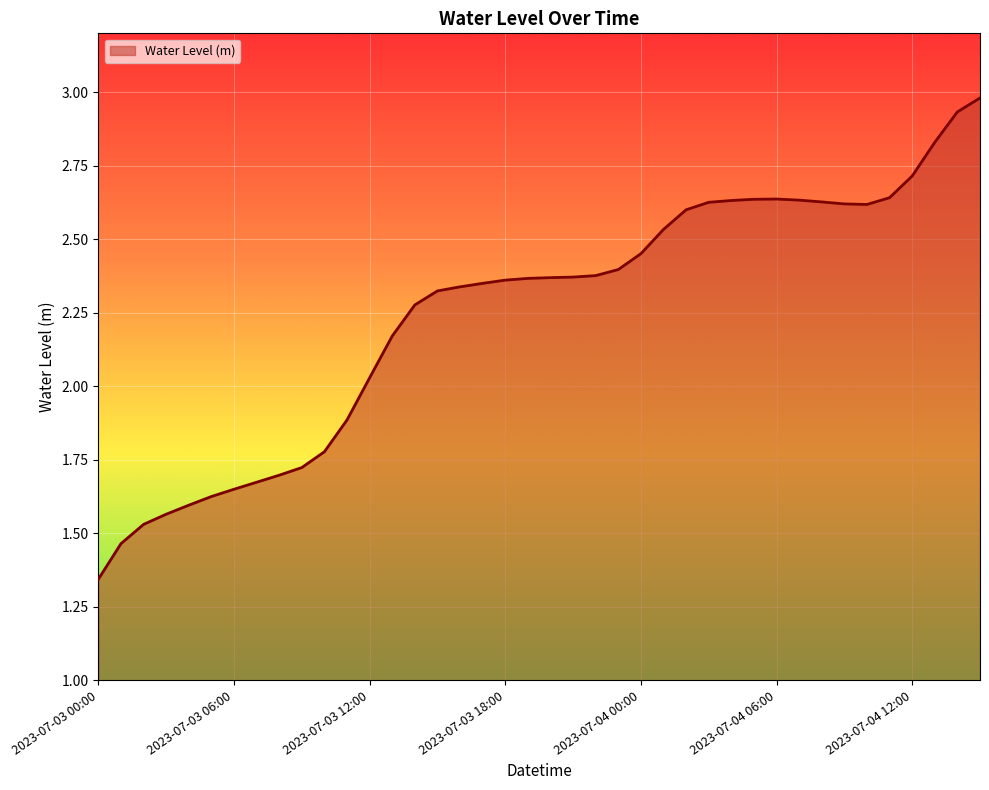

What position from the right is 2023-07-03 04:00?

36